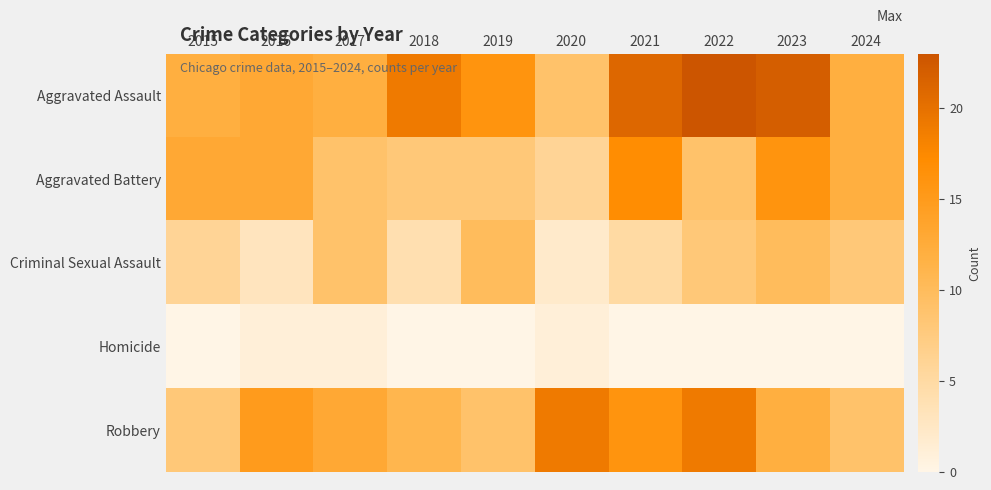

List the series in order of their peak value, highest first.

Aggravated Assault, Robbery, Aggravated Battery, Criminal Sexual Assault, Homicide